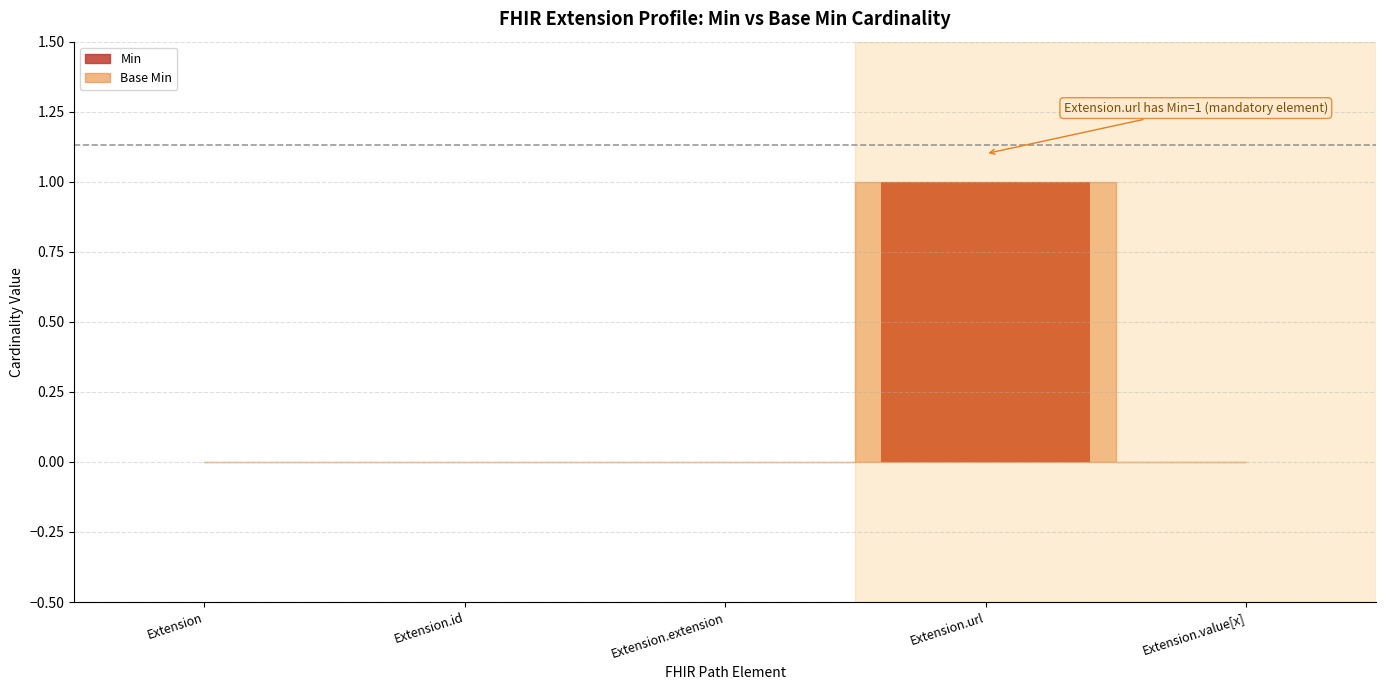

The Min series shows 0 at Extension. True or false?

True